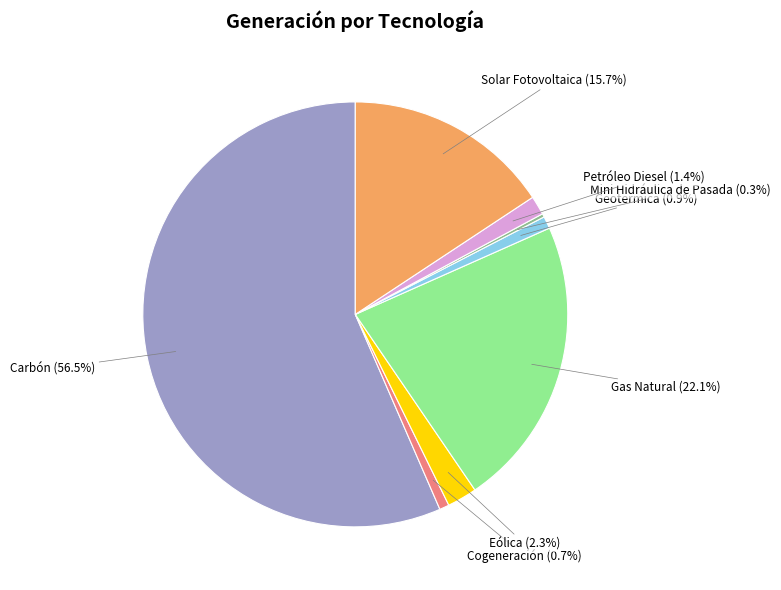

Between Carbón (56.5%) and Eólica (2.3%), which is larger?

Carbón (56.5%)